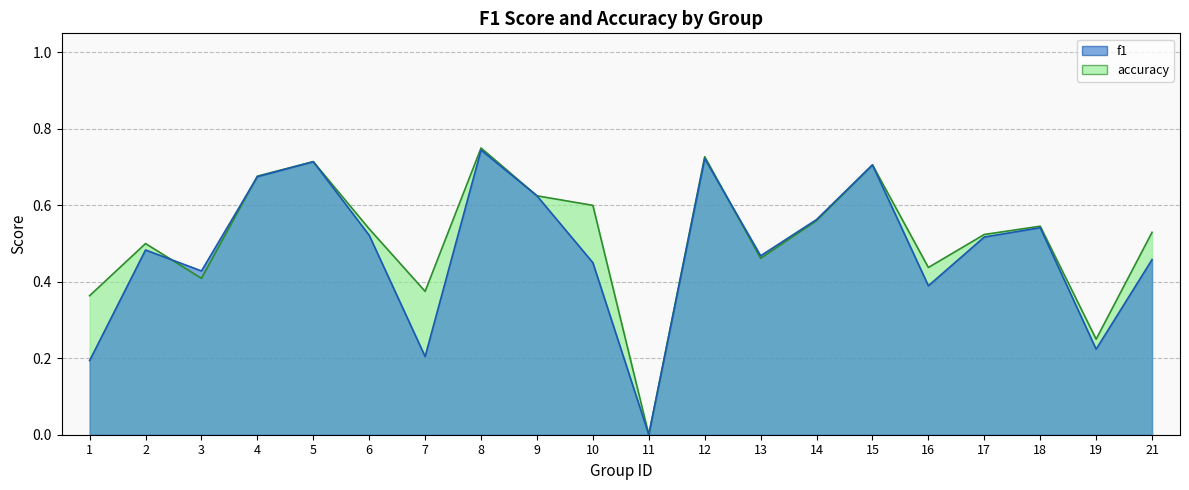

At how many categories does at least one series exceed 0?

19